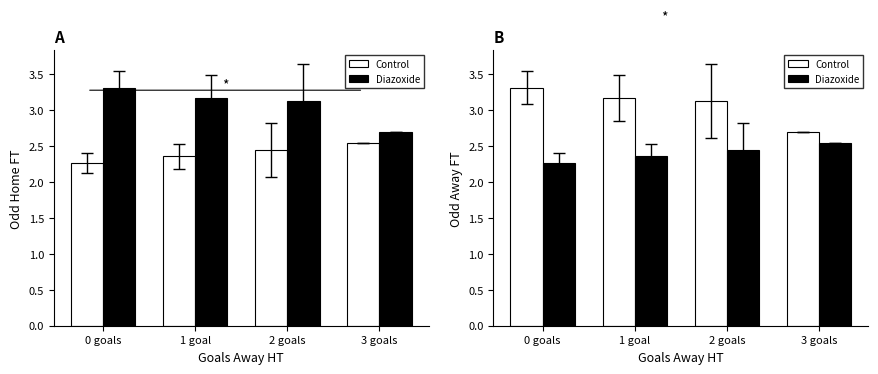

What are all the series names shown in the legend?

Control, Diazoxide